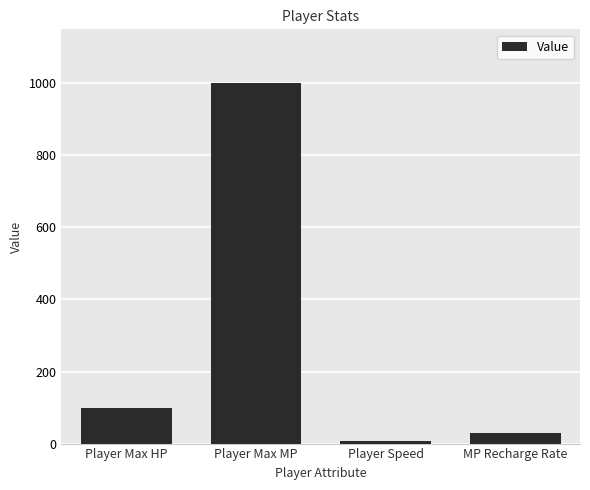

Is it true that the value at MP Recharge Rate is 30?

True